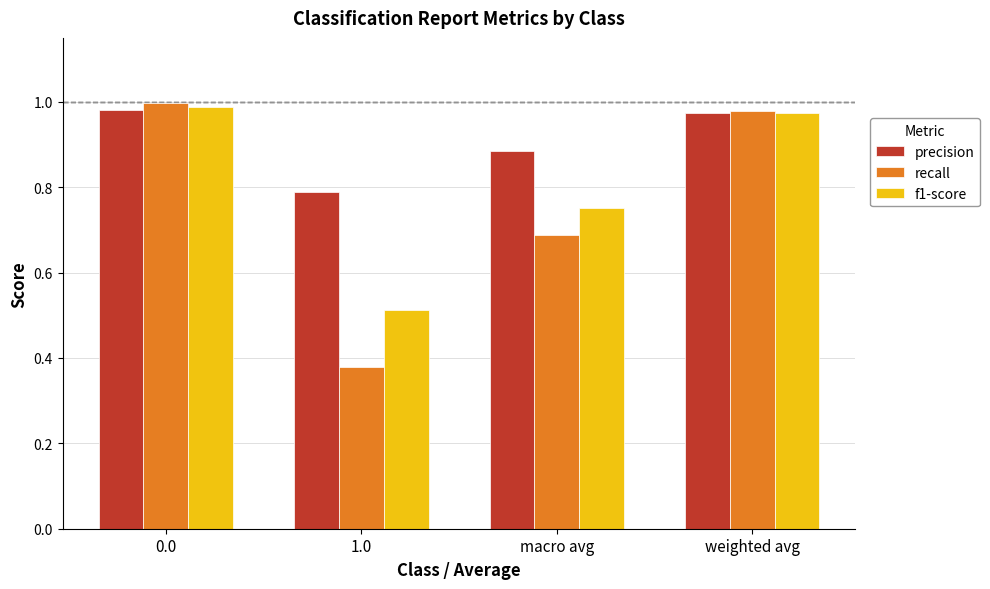

What is the sum of the f1-score values at 1.0 and weighted avg?

1.5